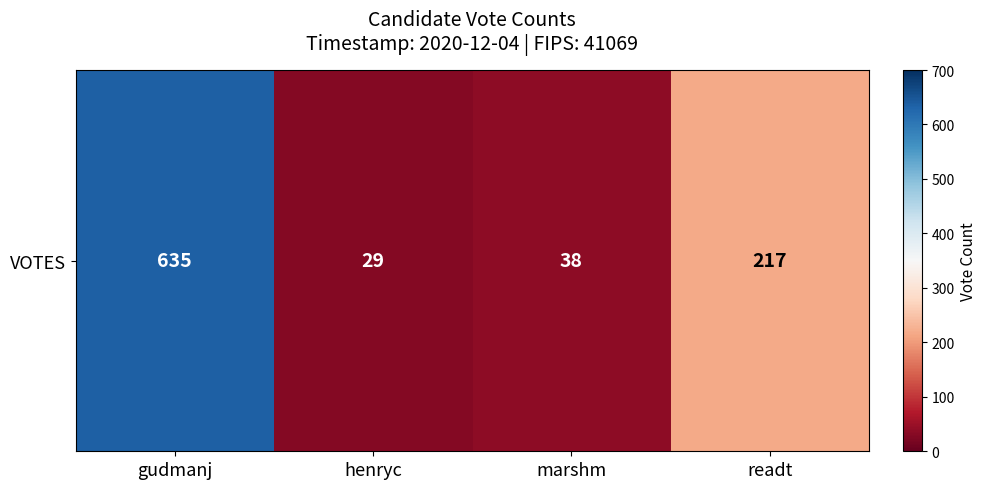

At which label does the data first exceed 217?

gudmanj